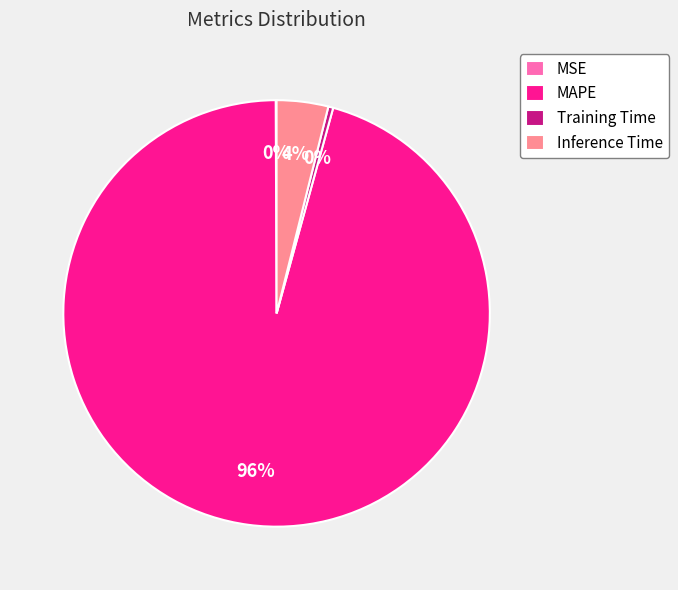

Which has a higher value, Inference Time or MAPE?

MAPE